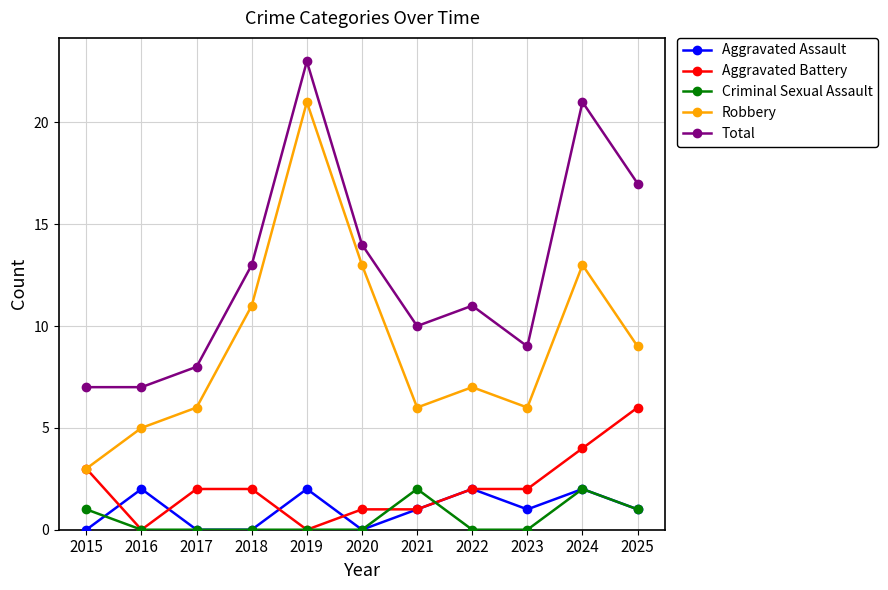

What is the difference between the highest and lowest values at 2021?

9